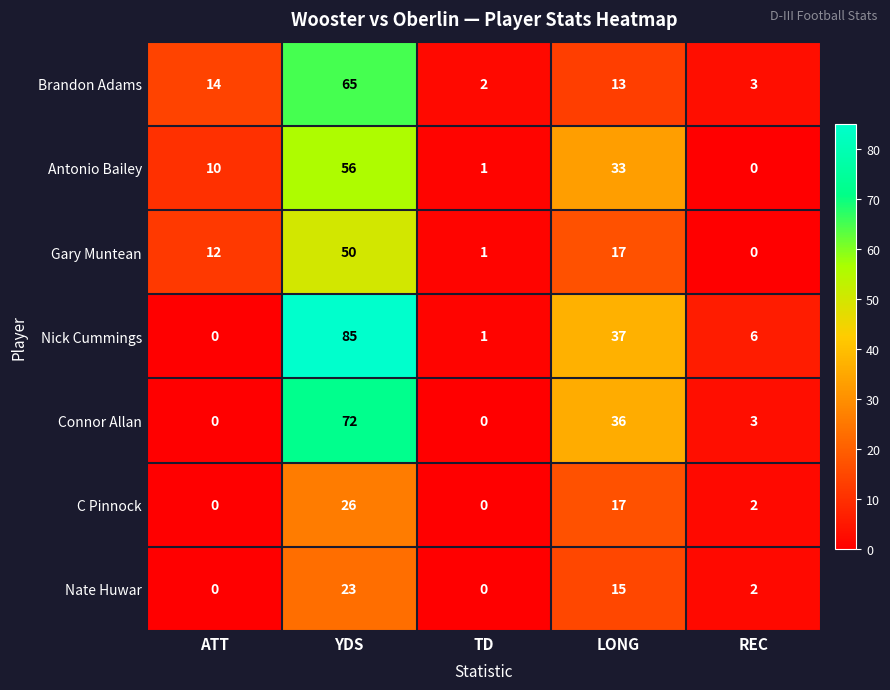

At which category does the chart reach its peak across all series?

YDS